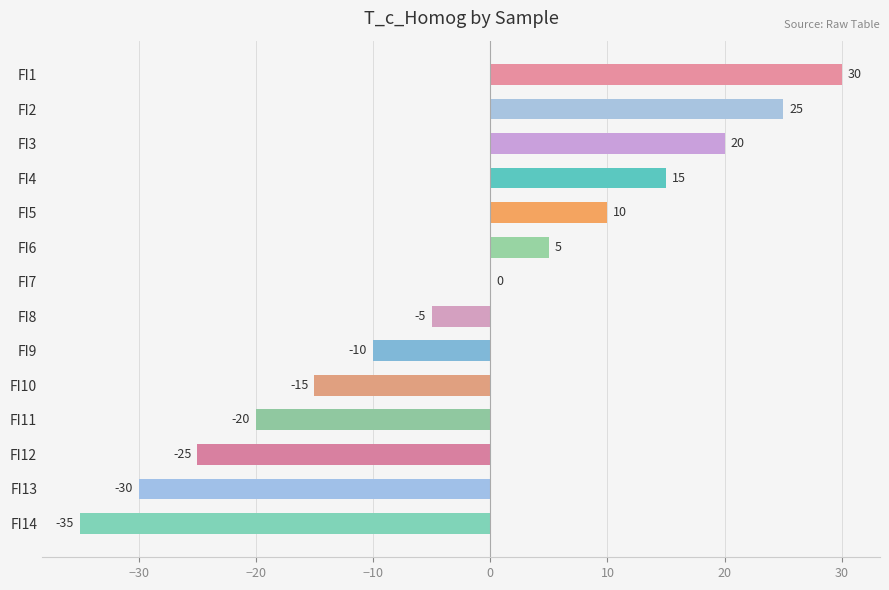

Which label corresponds to the largest value in the chart?

FI1